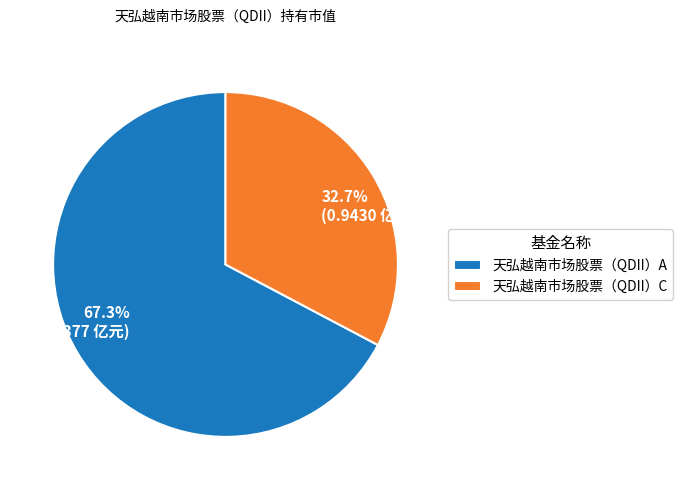

The 天弘越南市场股票（QDII）C slice represents 33% of the pie. True or false?

True